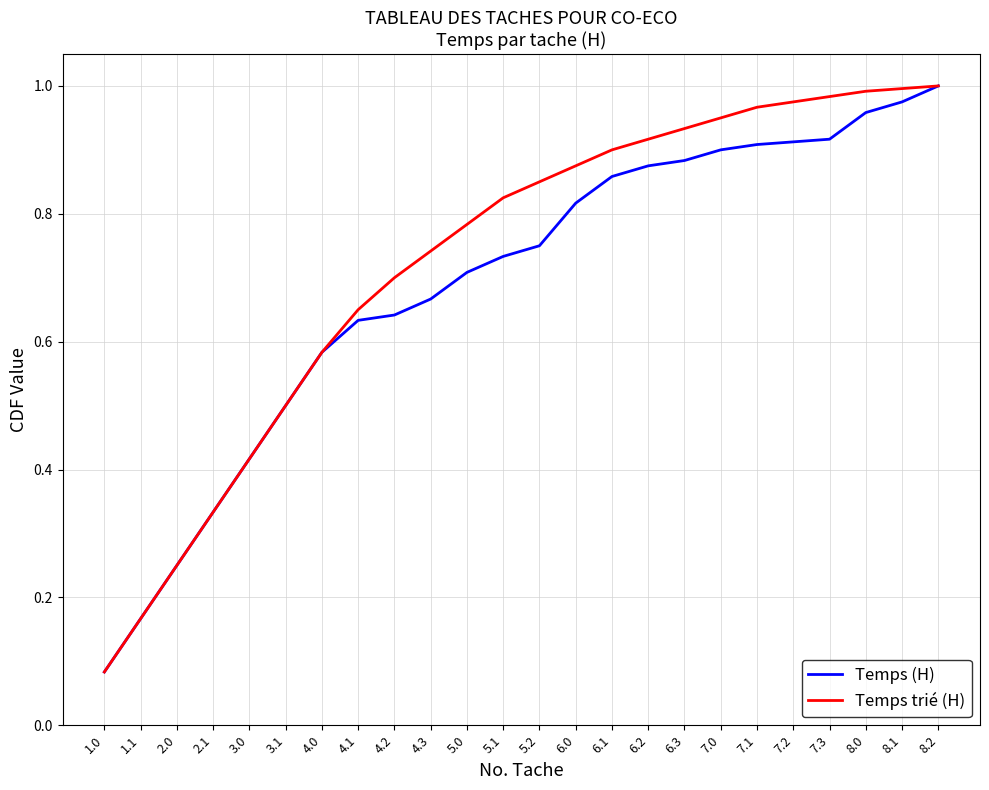

Rank the series at 5.1 from highest to lowest value.

Temps trié (H), Temps (H)